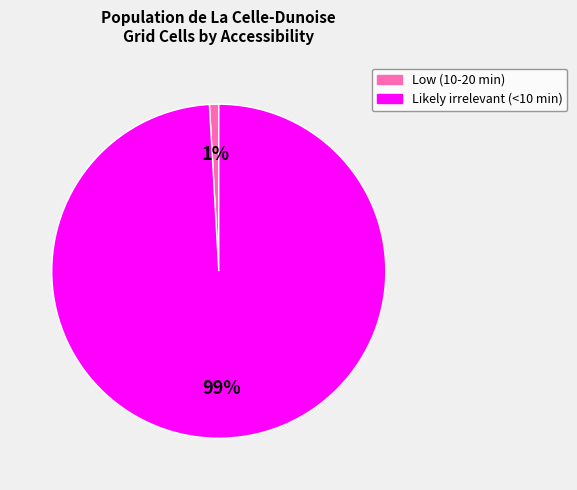

Between Likely irrelevant (<10 min) and Low (10-20 min), which is larger?

Likely irrelevant (<10 min)